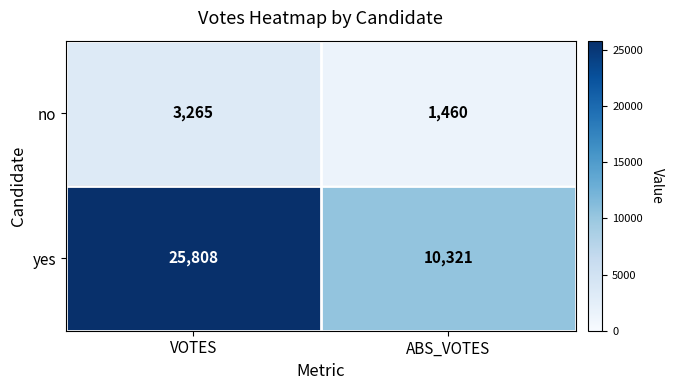

Rank the series by their maximum value, from highest to lowest.

yes, no